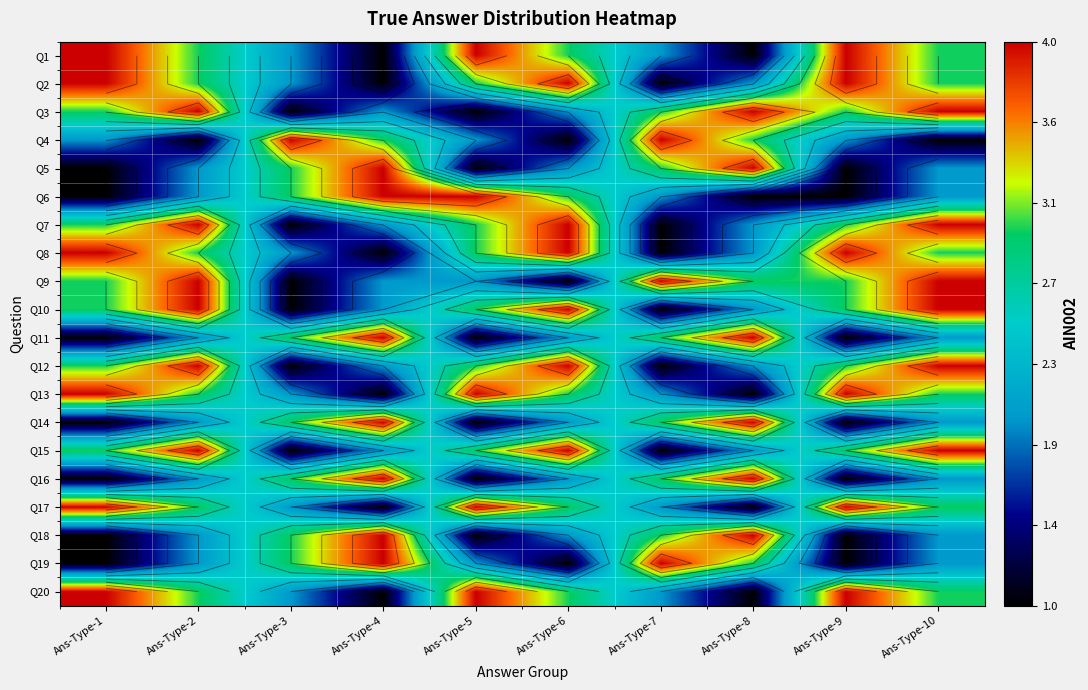

List the labels in order of Q5 value, largest first.

Ans-Type-4, Ans-Type-8, Ans-Type-3, Ans-Type-7, Ans-Type-2, Ans-Type-6, Ans-Type-10, Ans-Type-1, Ans-Type-5, Ans-Type-9